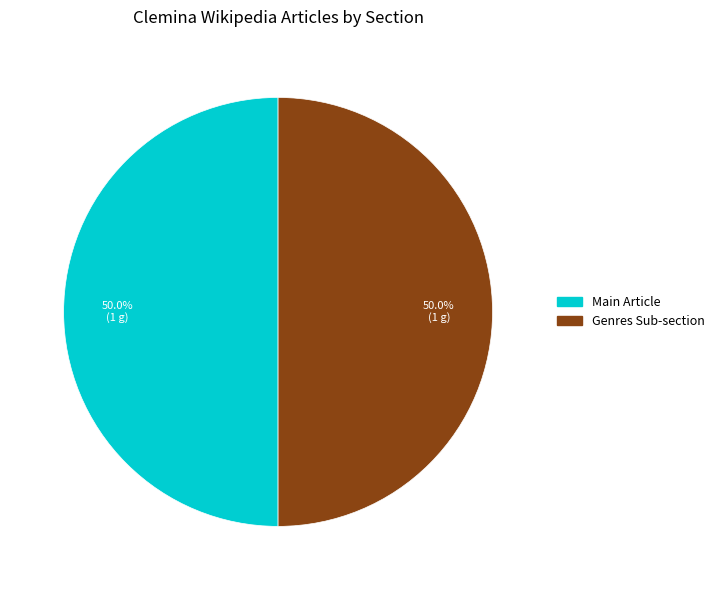

How many segments does this pie chart have?

2